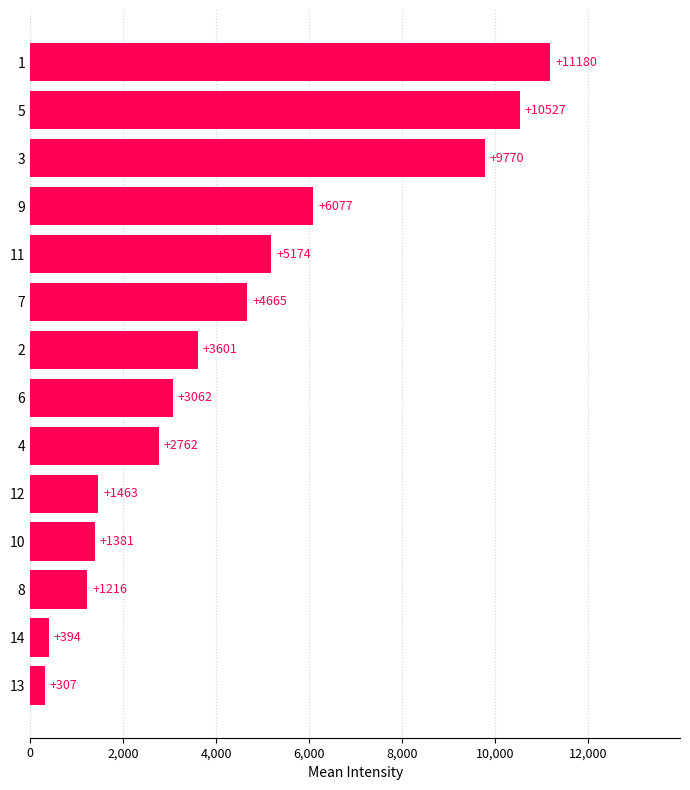

Does the chart contain any negative values?

No